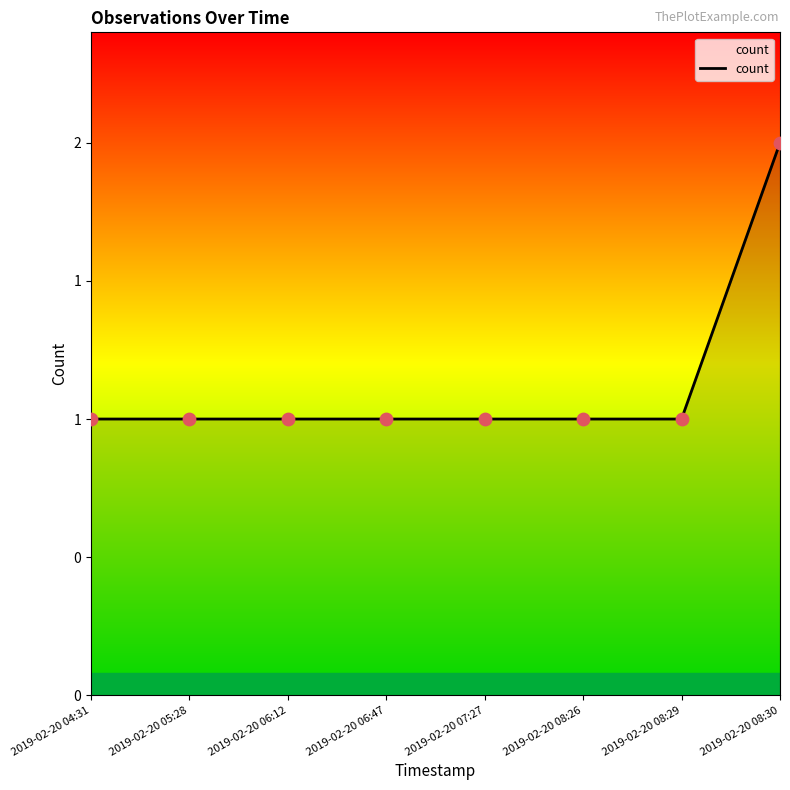

What is the change in value from 2019-02-20 07:27 to 2019-02-20 08:30?

+1